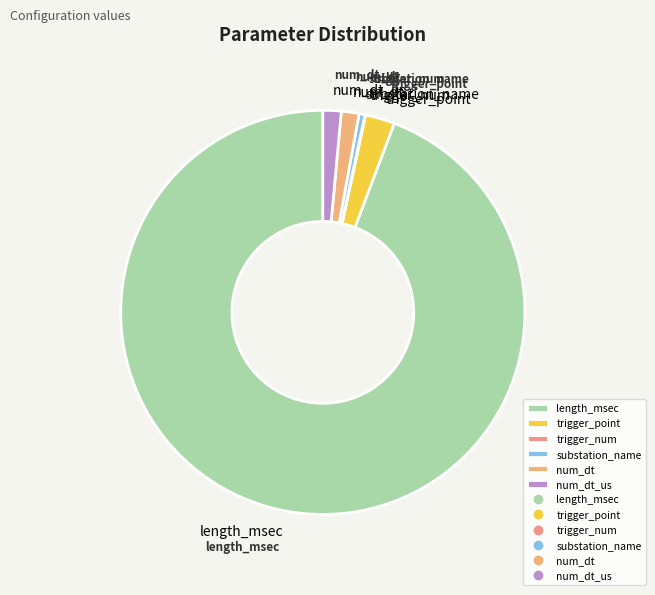

Approximately how many times larger is the value at length_msec compared to trigger_point?

40.0